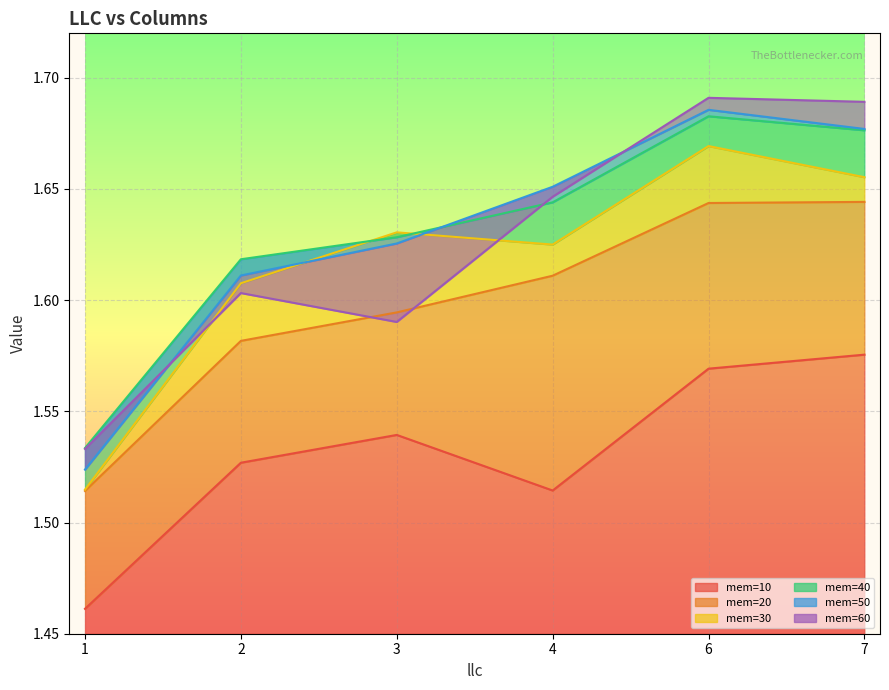

Count the number of data series in this chart.

6